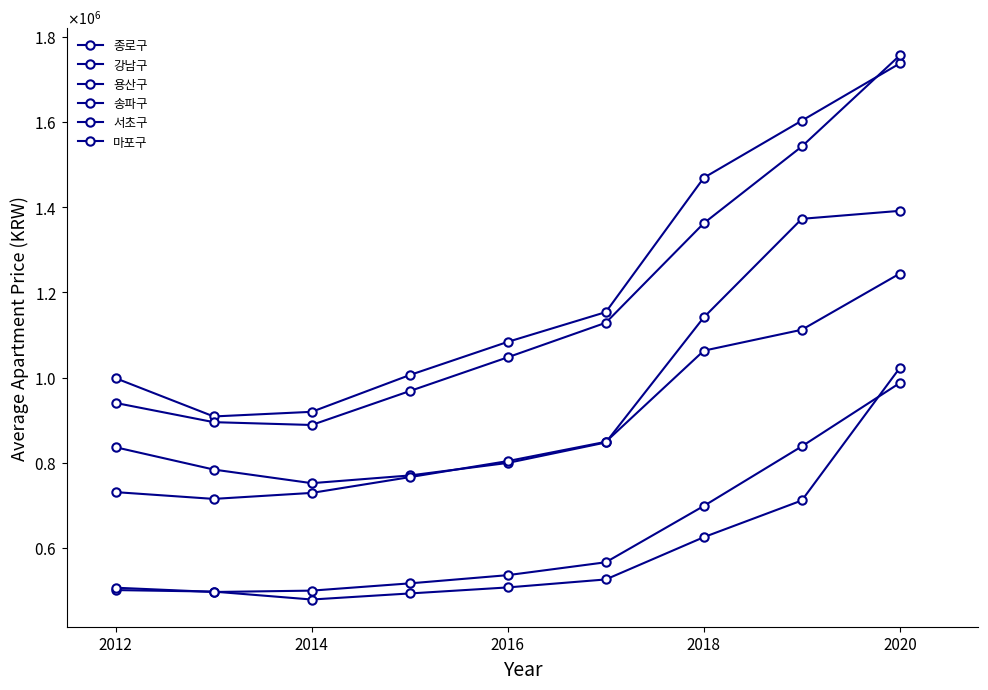

True or false: 서초구 has more than 1 points higher than both neighbors.

False